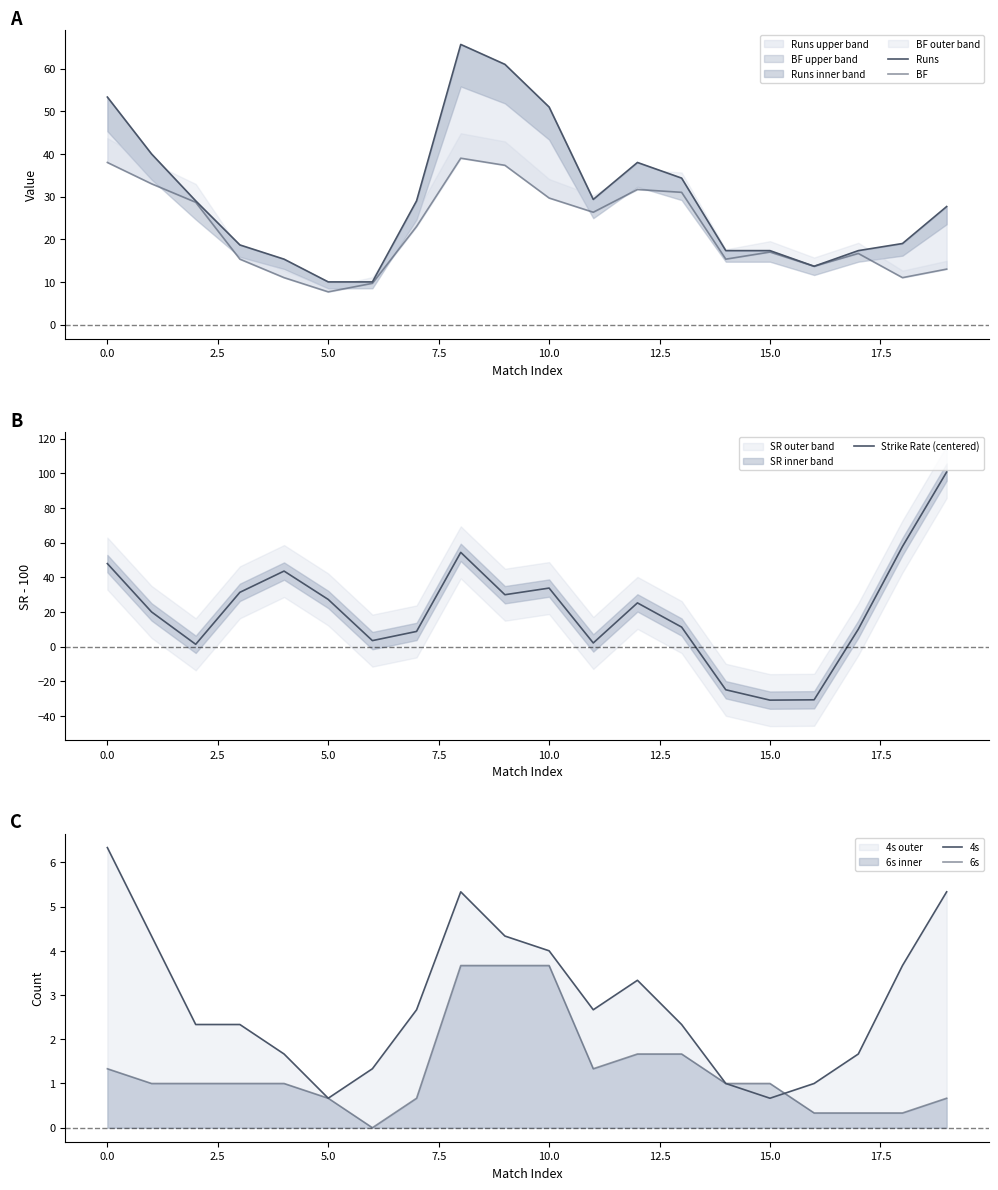

What is the minimum value for Strike Rate (centered)?

-30.9